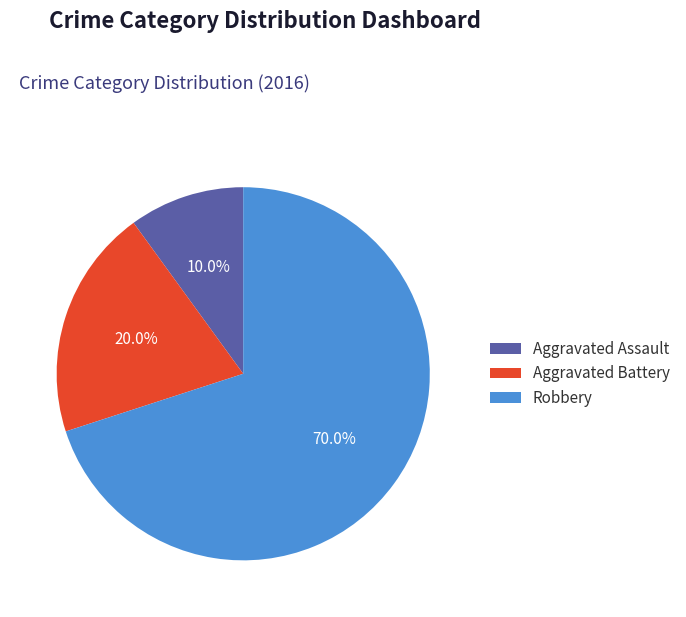

The Aggravated Assault slice represents 10% of the pie. True or false?

True